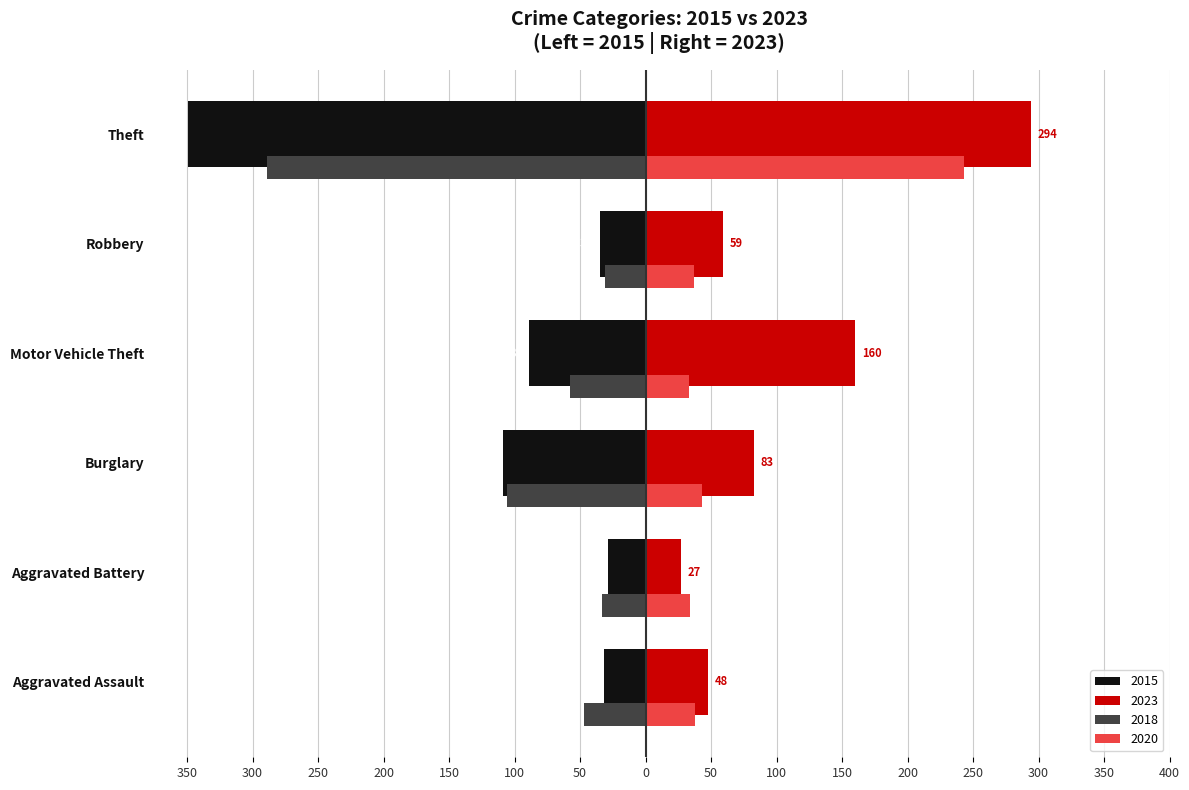

Between Motor Vehicle Theft and Robbery, which is larger?

Robbery